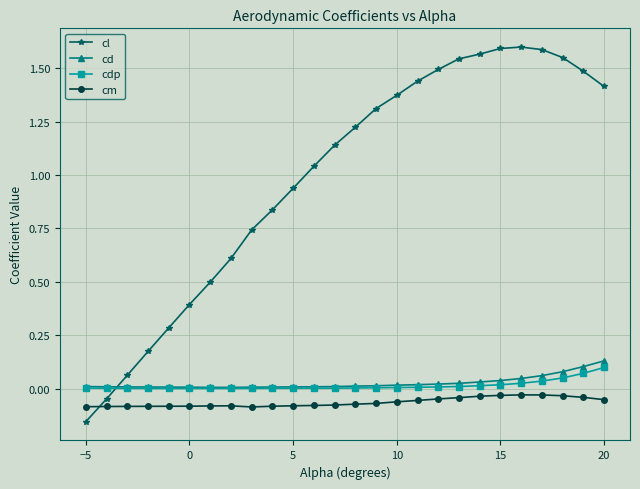

Which series has the widest spread of values?

cl